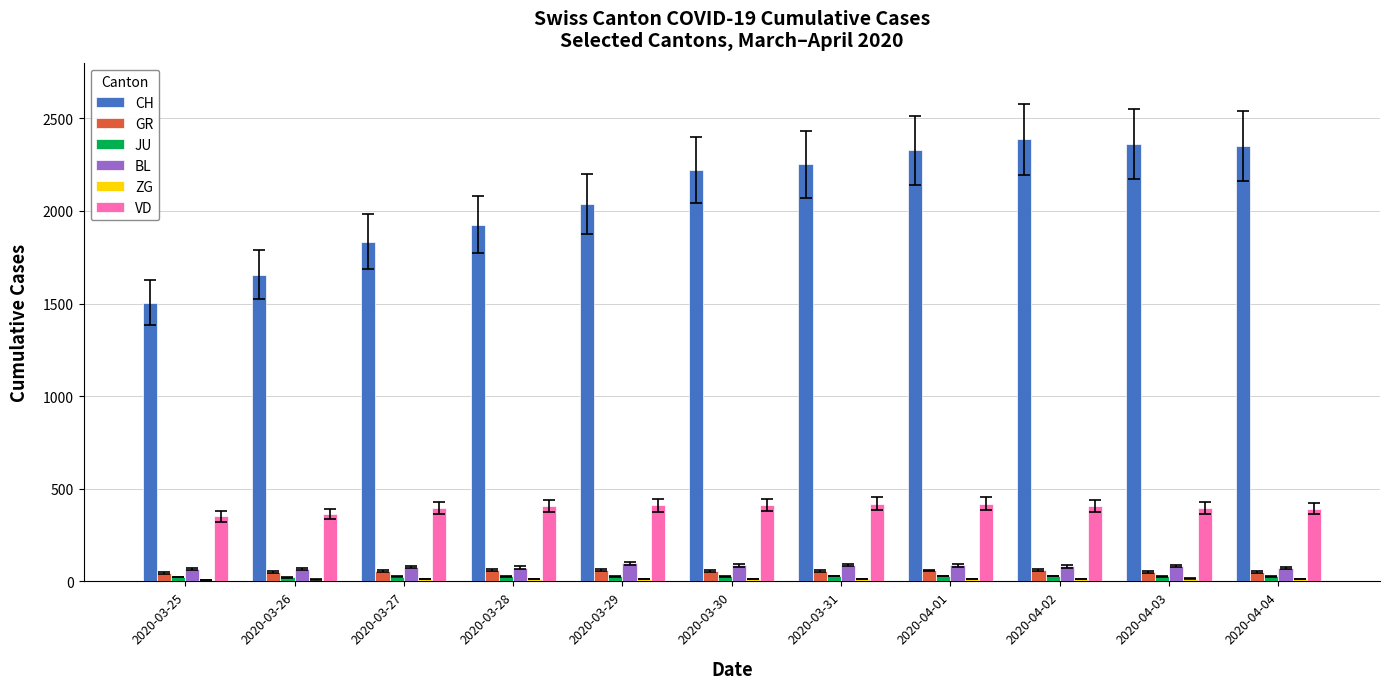

Which series has the largest range (max minus min)?

CH